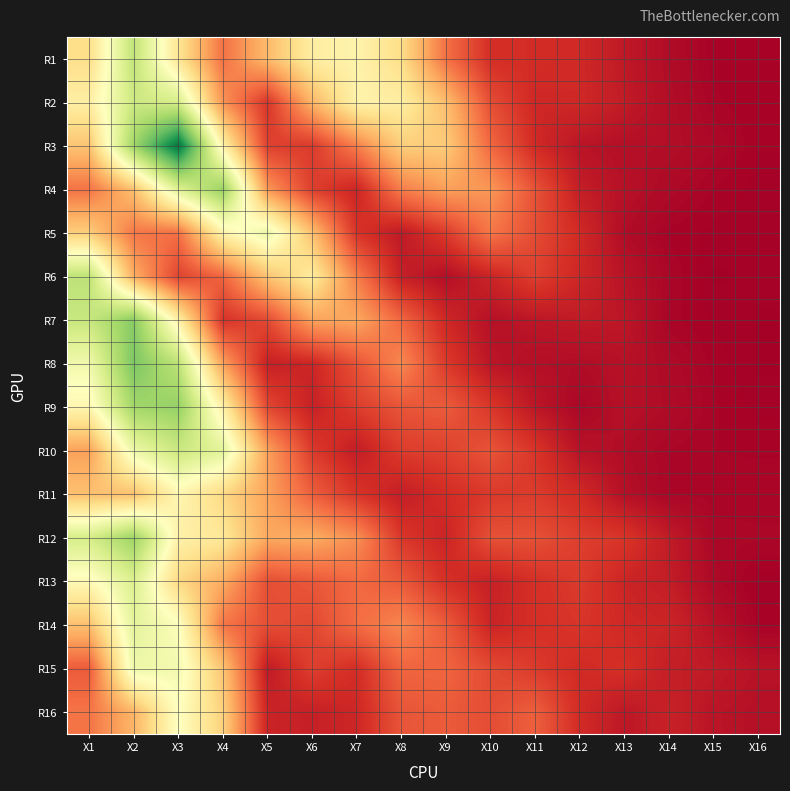

At how many categories does at least one series exceed 0?

16